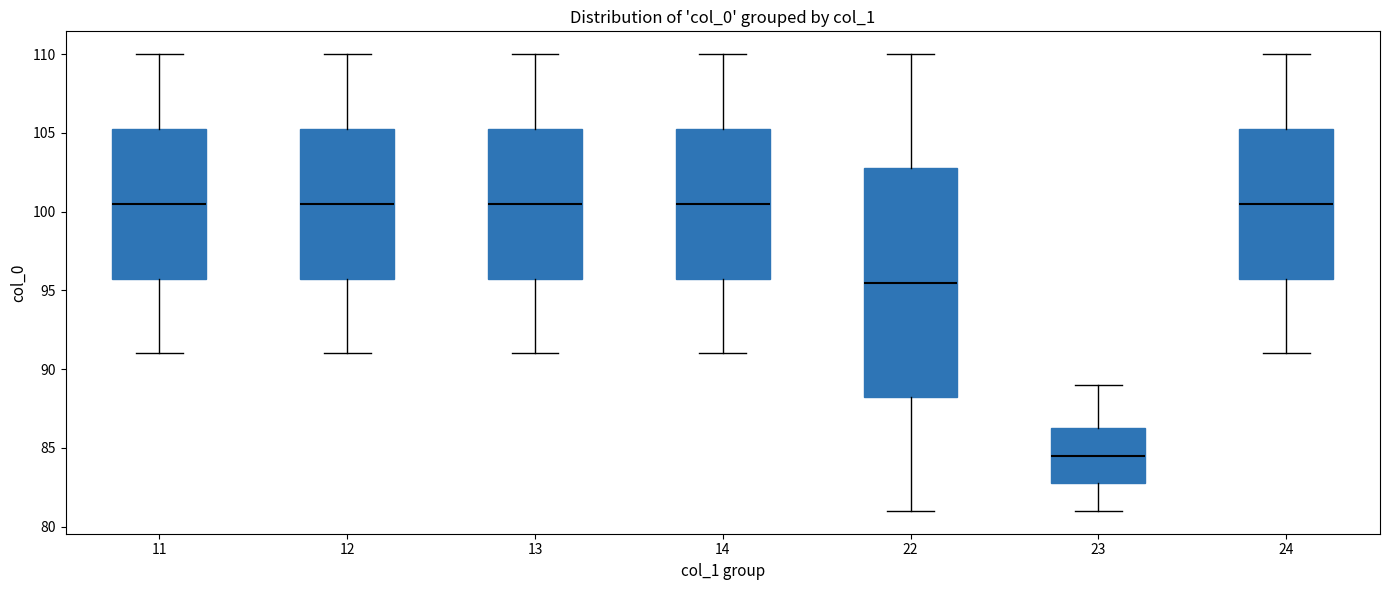

Reading left to right, transcribe this box plot: for each box, give where its median line is, the range the box spans, and where its two whiskers end, as read against the y-axis. The values are not printed on the chart, so give them approximately, as read against the axis.

11: median 100.5, box 96.0 to 105.5, whiskers 91.0 to 110.0
12: median 100.5, box 96.0 to 105.5, whiskers 91.0 to 110.0
13: median 100.5, box 96.0 to 105.5, whiskers 91.0 to 110.0
14: median 100.5, box 96.0 to 105.5, whiskers 91.0 to 110.0
22: median 95.5, box 88.5 to 103.0, whiskers 81.0 to 110.0
23: median 84.5, box 83.0 to 86.5, whiskers 81.0 to 89.0
24: median 100.5, box 96.0 to 105.5, whiskers 91.0 to 110.0